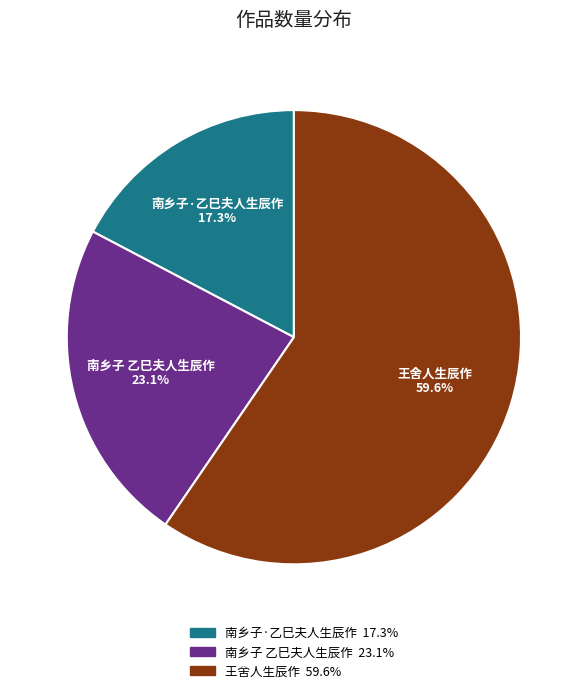

What is the smallest slice in the pie chart?

南乡子·乙巳夫人生辰作